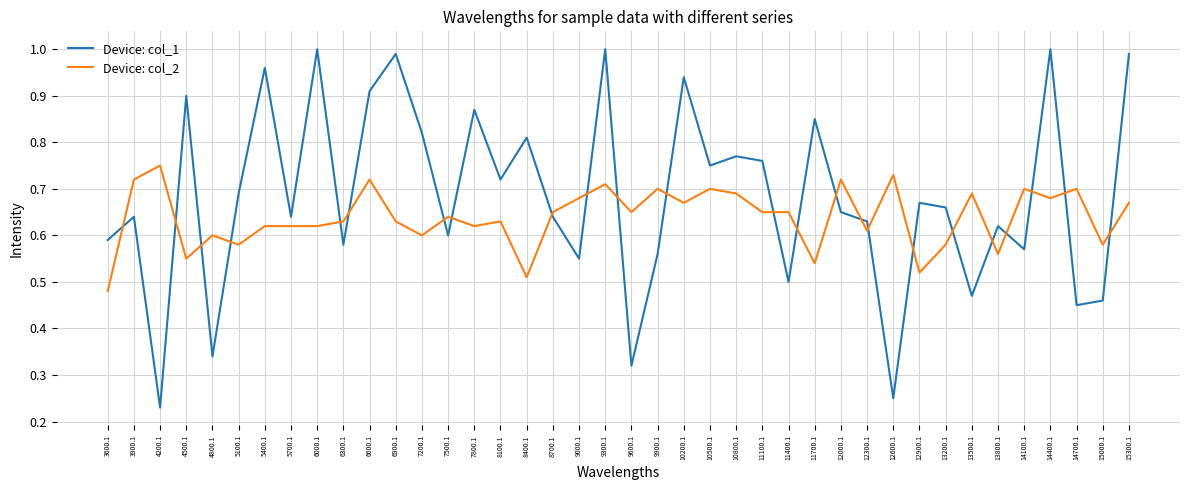

Which series ends up on top after the final intersection of Device: col_2 and Device: col_1?

Device: col_1